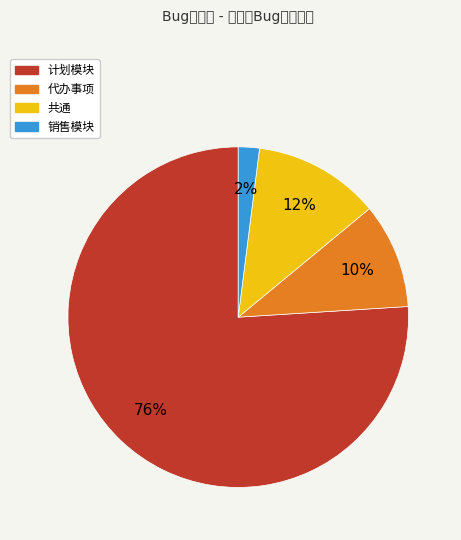

Is there a majority slice in this chart?

Yes